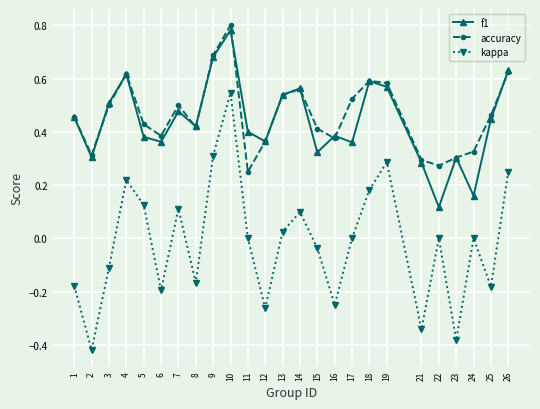

True or false: kappa has a value of -0.1 at 3.

True